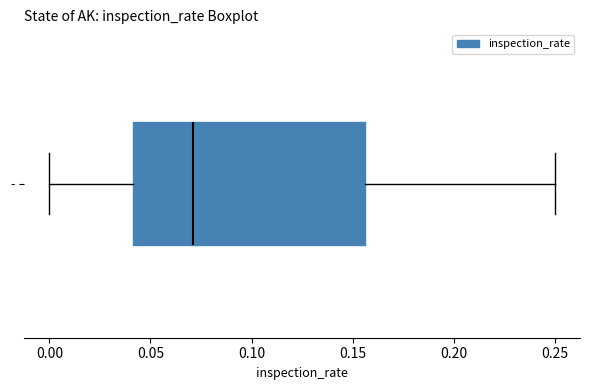

Transcribe this box plot: give where the median line is, the range the box spans, and where the two whiskers end, as read against the x-axis. The values are not printed on the chart, so give them approximately, as read against the axis.

median 0.070, box 0.040 to 0.155, whiskers 0.000 to 0.250